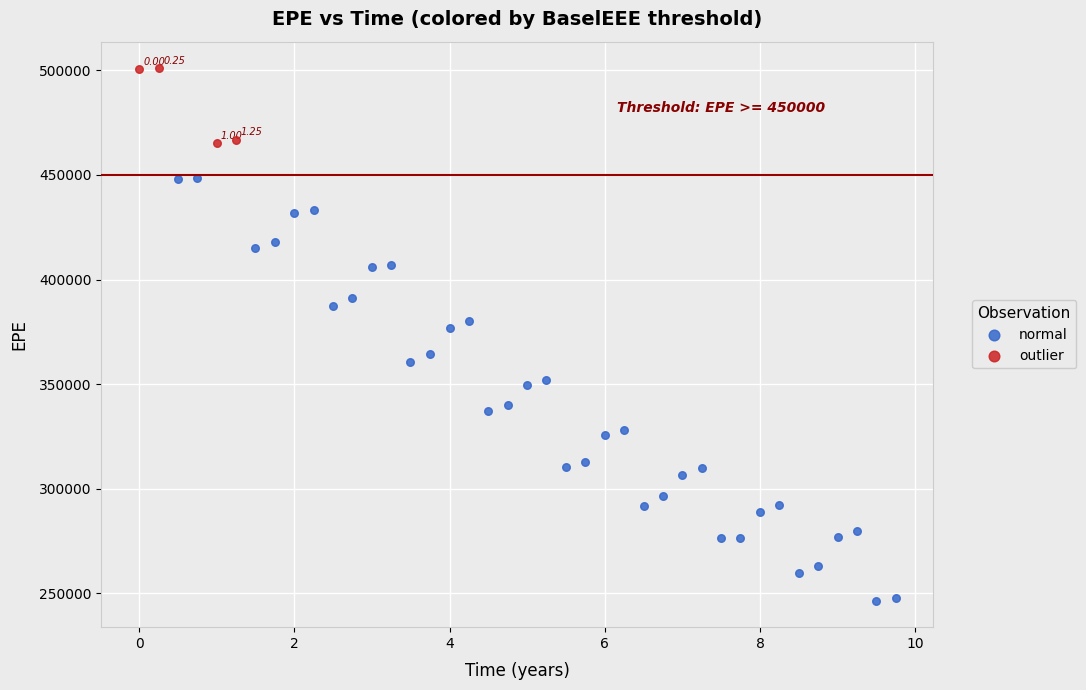

Which series has the largest Y range (max minus min)?

normal